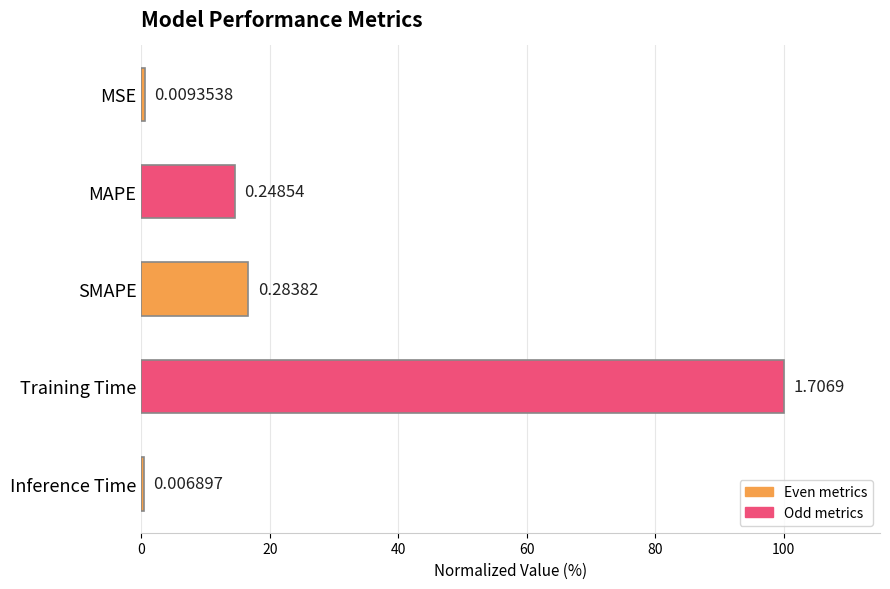

Are the bars horizontal?

Yes